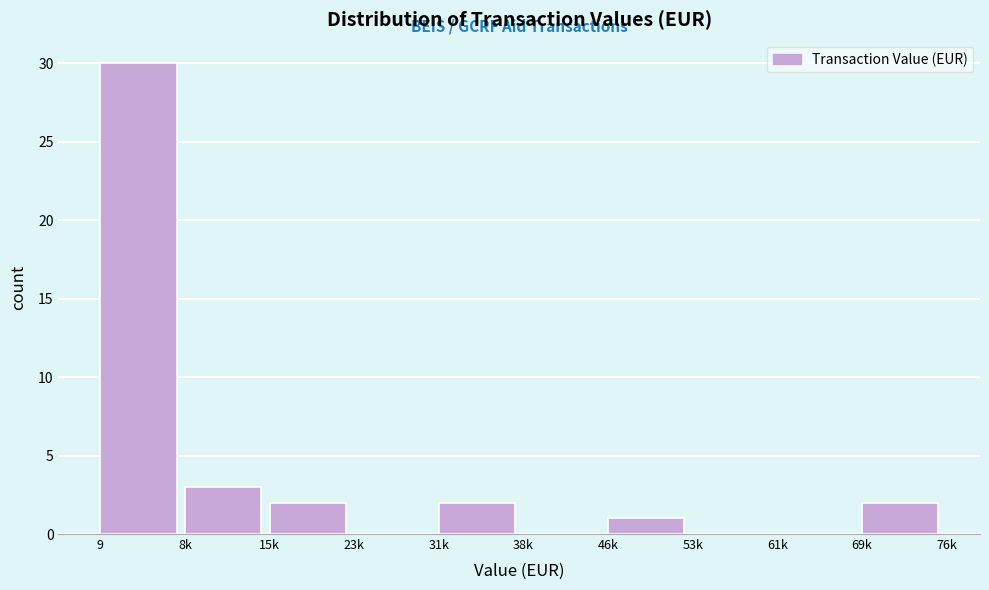

Reading left to right, transcribe all the data shown in this chart.

9=30	8k=3	15k=2	23k=0	31k=2	38k=0	46k=1	53k=0	61k=0	69k=2